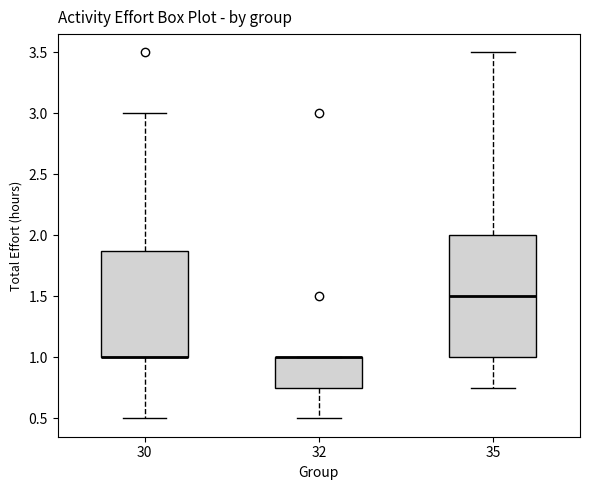

Reading left to right, read every box against the y-axis: the position of its median line, the range the box covers, and the ends of its whiskers. The values are not printed on the chart, so give them approximately, as read against the axis.

30: median 1.00 (drawn on the box's lower edge), box 1.00 to 1.90, whiskers 0.50 to 3.00
32: median 1.00 (drawn on the box's upper edge), box 0.75 to 1.00, whiskers 0.50 to 1.00
35: median 1.50, box 1.00 to 2.00, whiskers 0.75 to 3.50